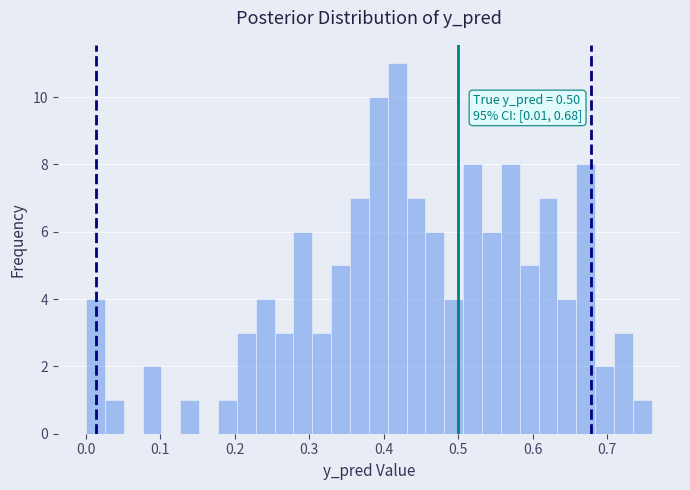

Around what value on the x-axis is the tallest bar? Give the approximate position of its centre, as read against the axis.

0.42